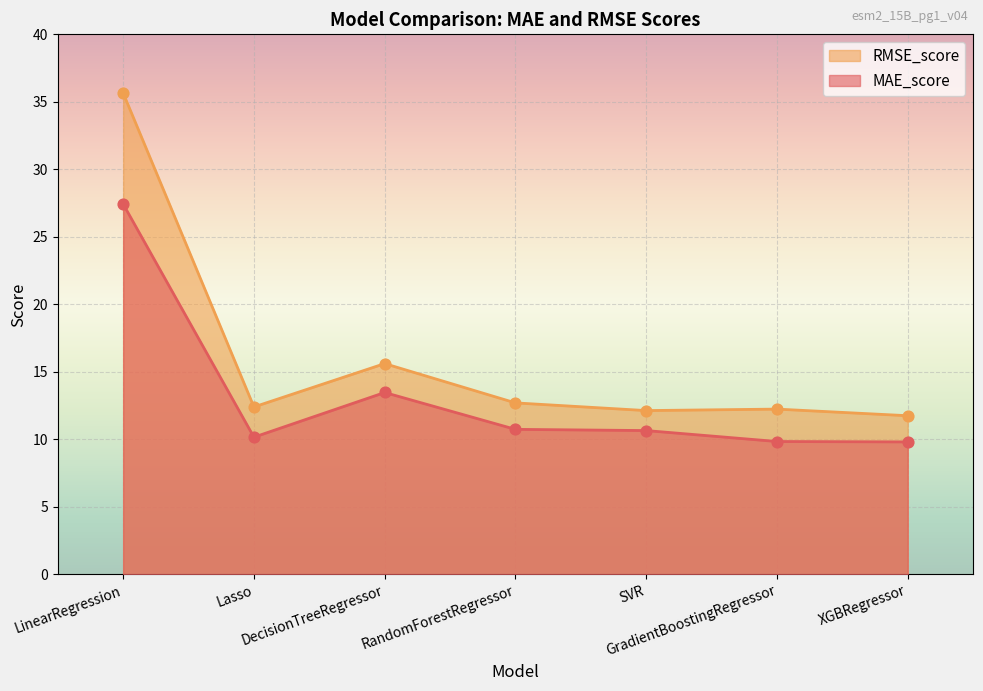

At which category is the sum across all series the highest?

LinearRegression